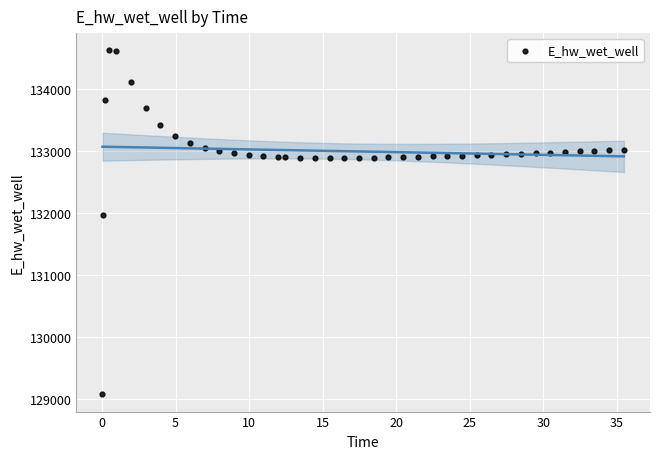

What is the range of Y values (max minus min)?

5557.7